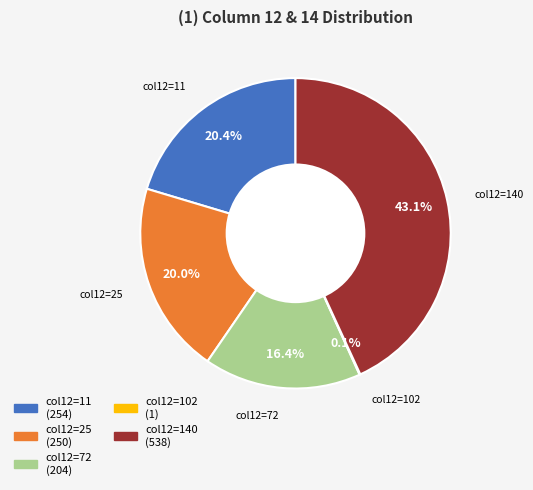

Is there a majority slice in this chart?

No